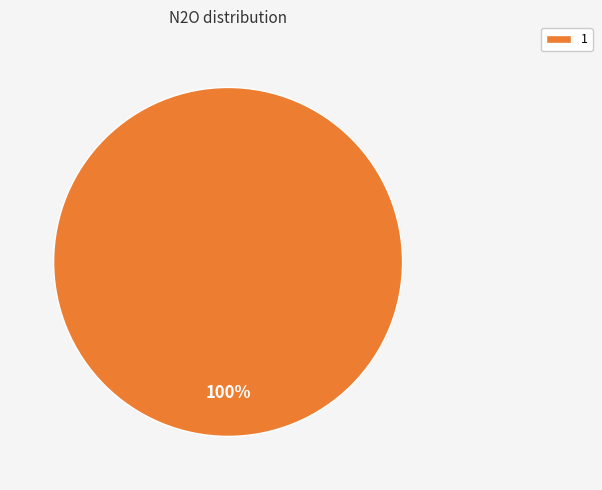

How many slices are in this pie chart?

1